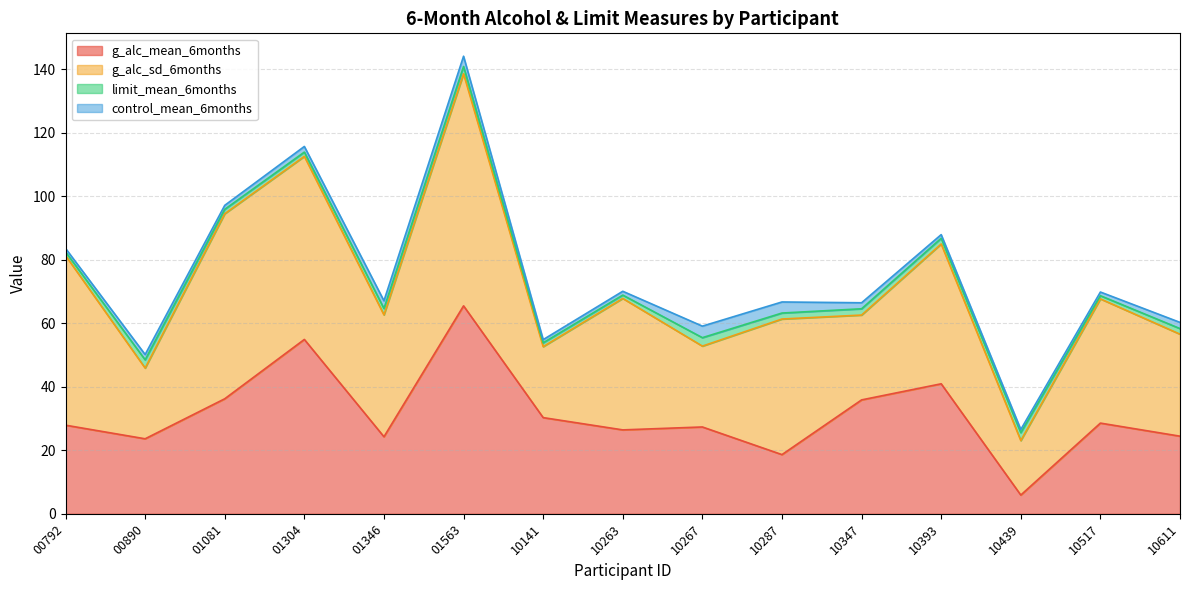

What is the average value of the control_mean_6months series?

1.9